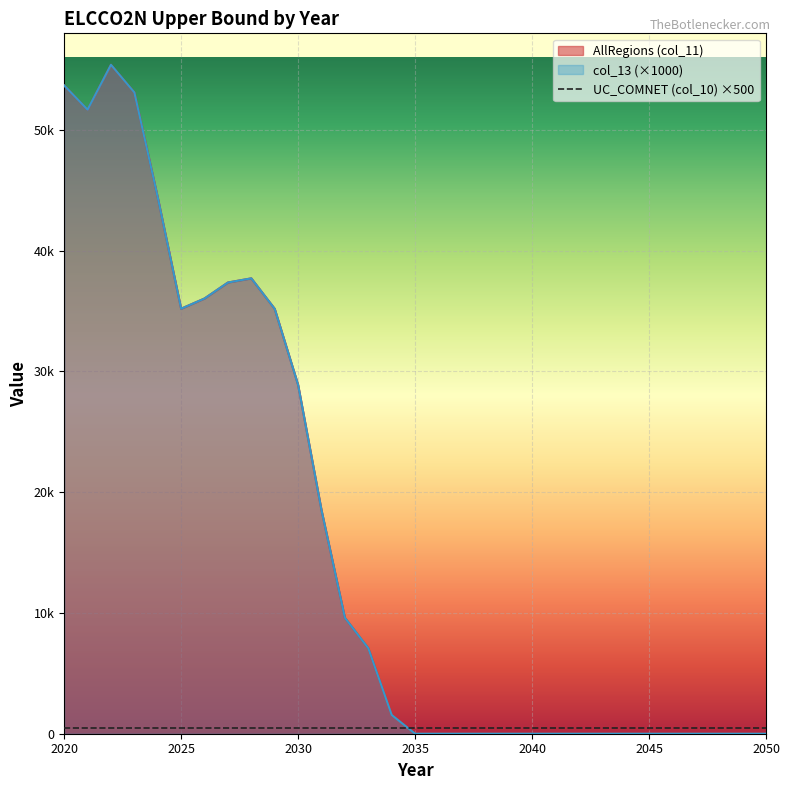

True or false: AllRegions (col_11) and col_13 intersect in this chart.

False